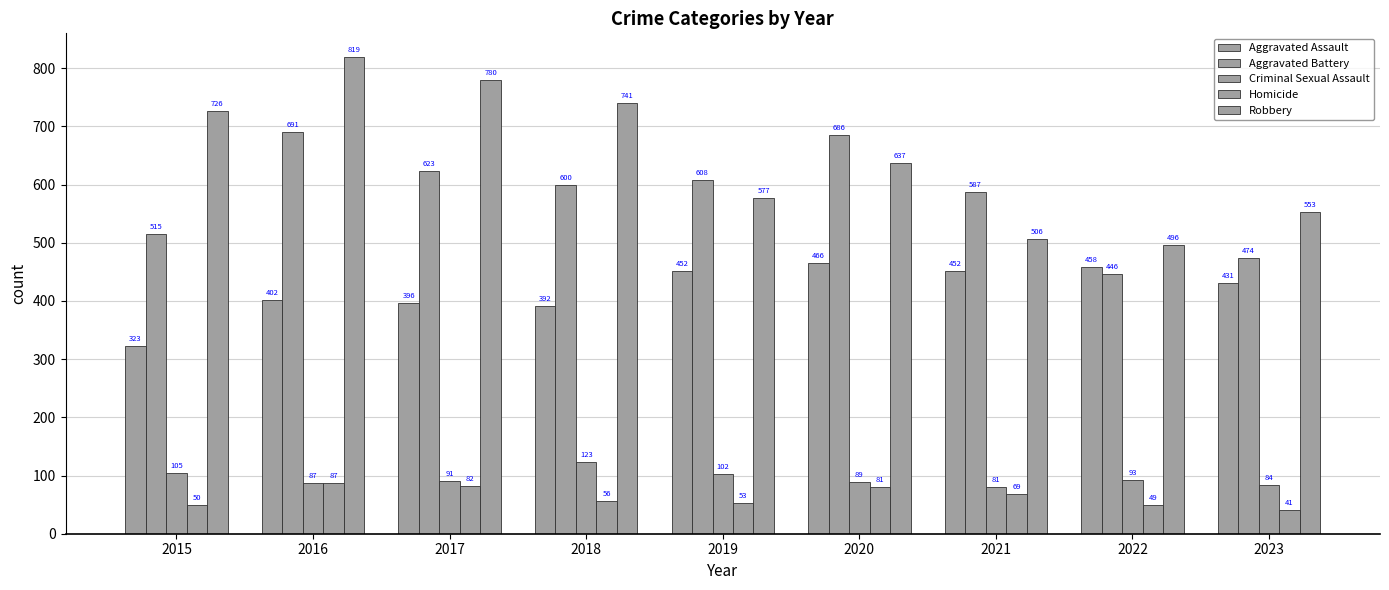

At which label does Homicide reach its minimum?

2023